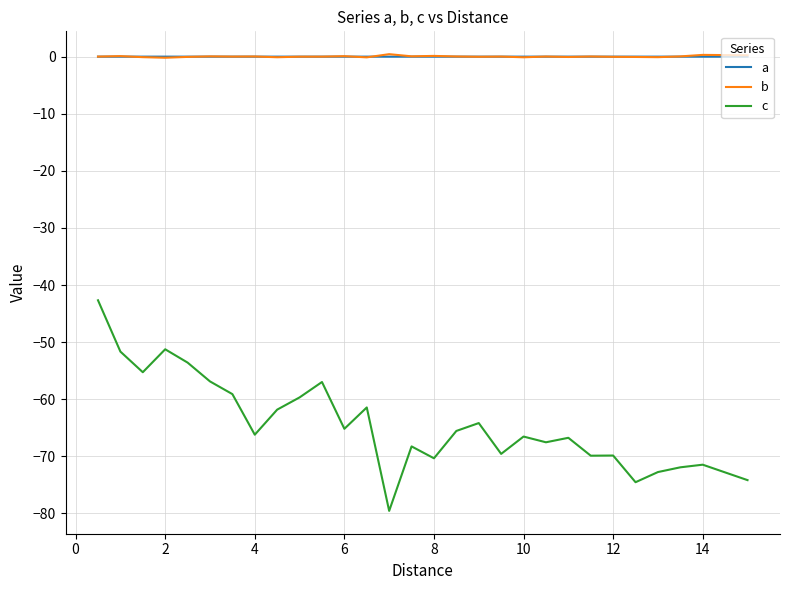

Which series has the largest range (max minus min)?

c